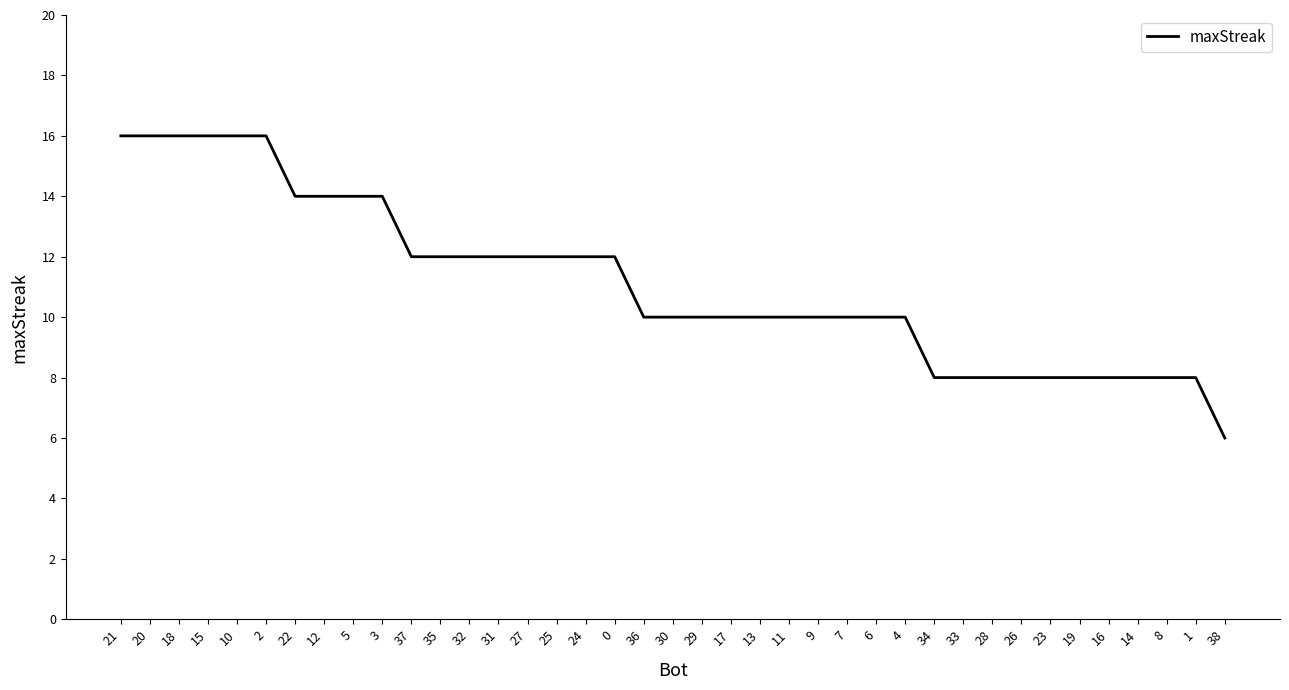

What is the sum of all values?

434